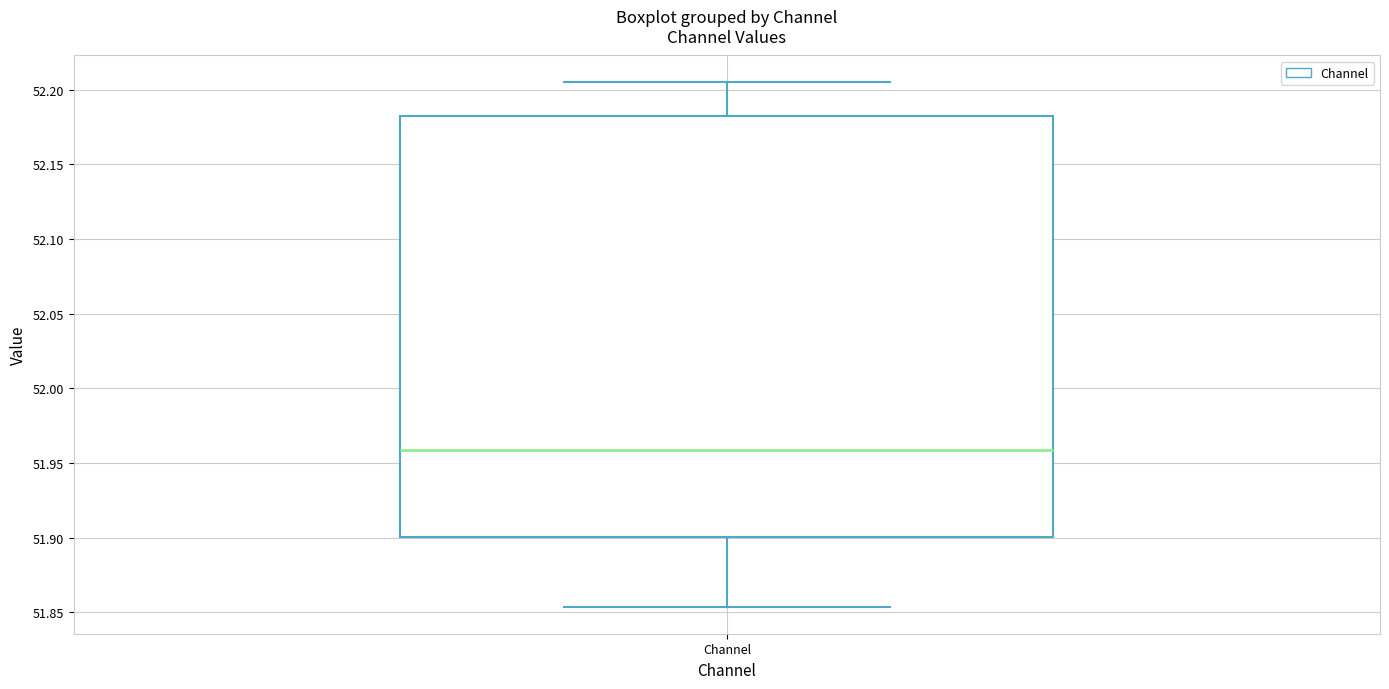

Read this box plot against the y-axis: the position of the median line, the range covered by the box, and the ends of both whiskers. The values are not printed on the chart, so give them approximately, as read against the axis.

median 51.960, box 51.900 to 52.180, whiskers 51.855 to 52.205